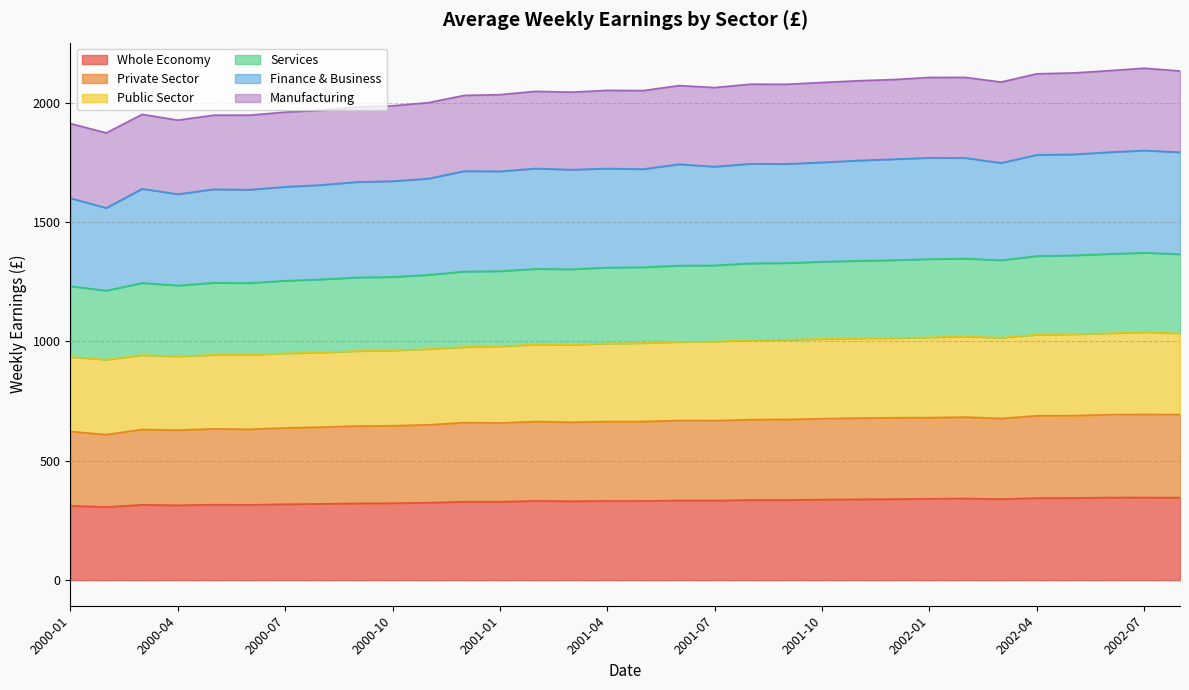

What is the highest value of the Whole Economy series?

346.3